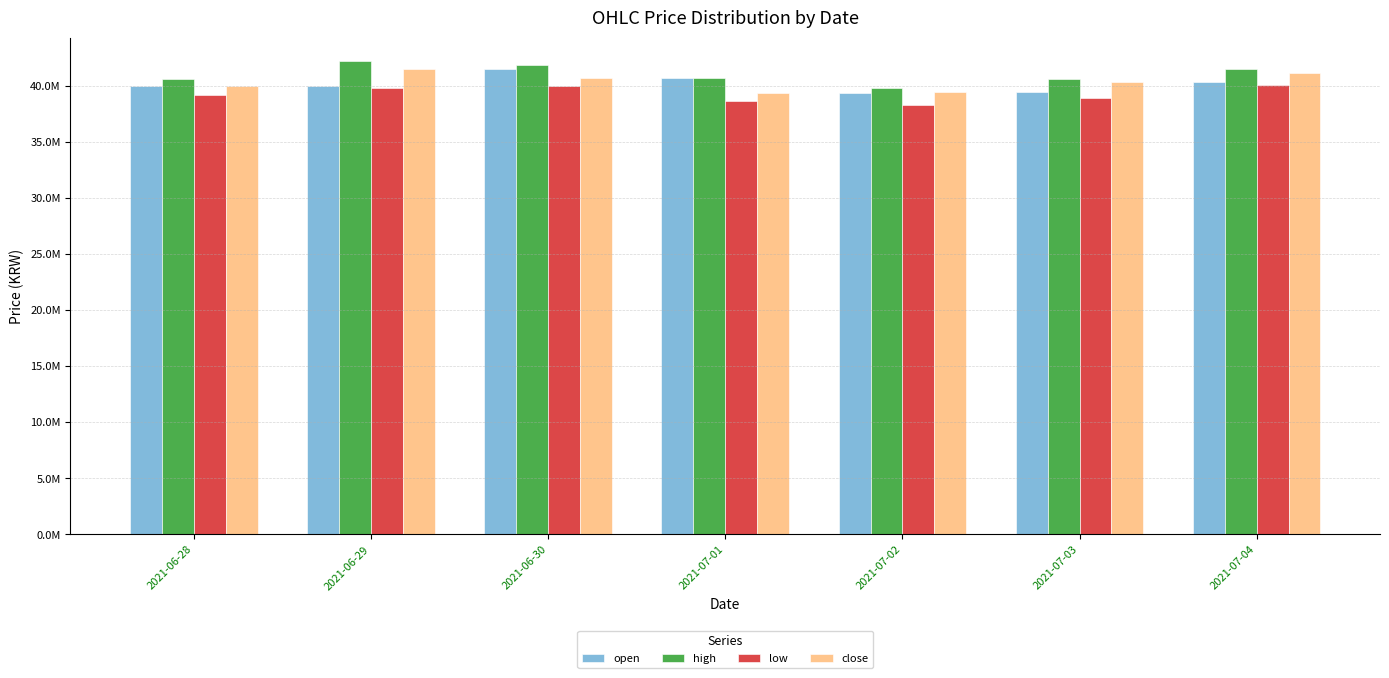

At which category is the sum across all series the highest?

2021-06-30